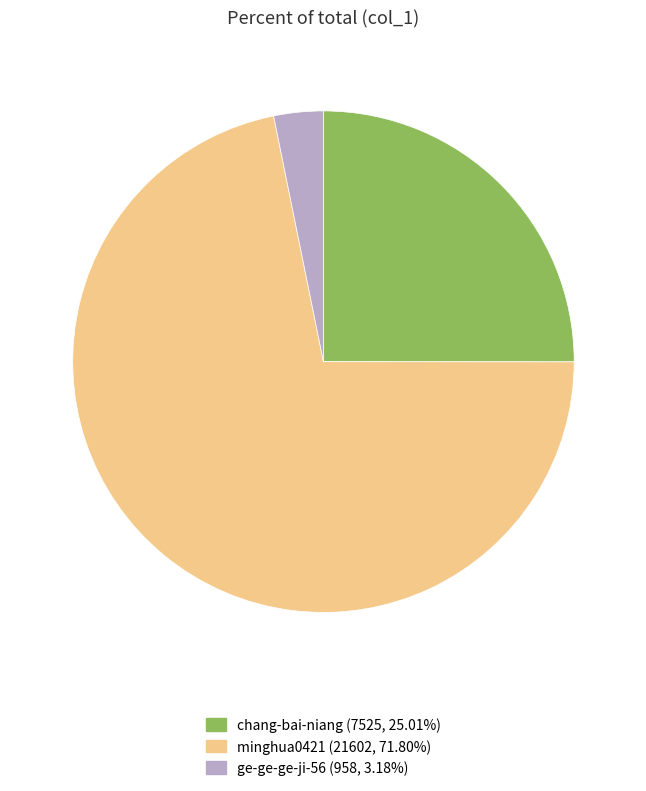

Combined, do ge-ge-ge-ji-56 and minghua0421 account for over 50%?

Yes